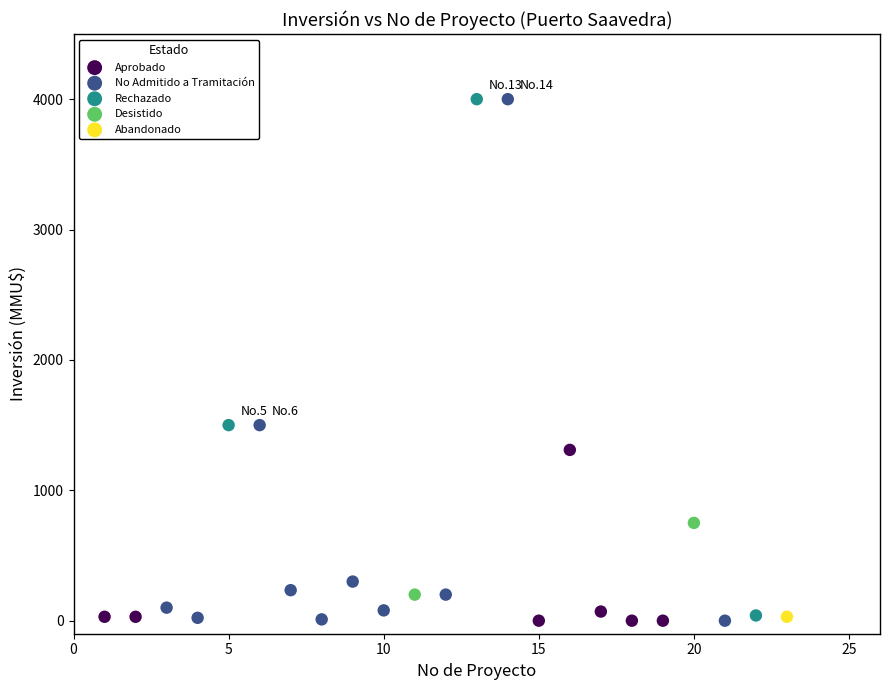

What are all the series names shown in the legend?

Aprobado, No Admitido a Tramitación, Rechazado, Desistido, Abandonado